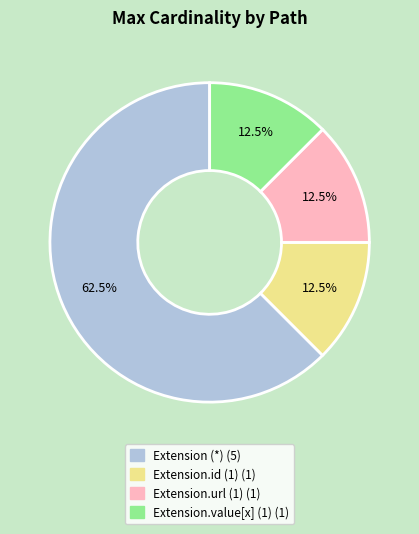

Is there any slice that represents more than half of the pie?

Yes